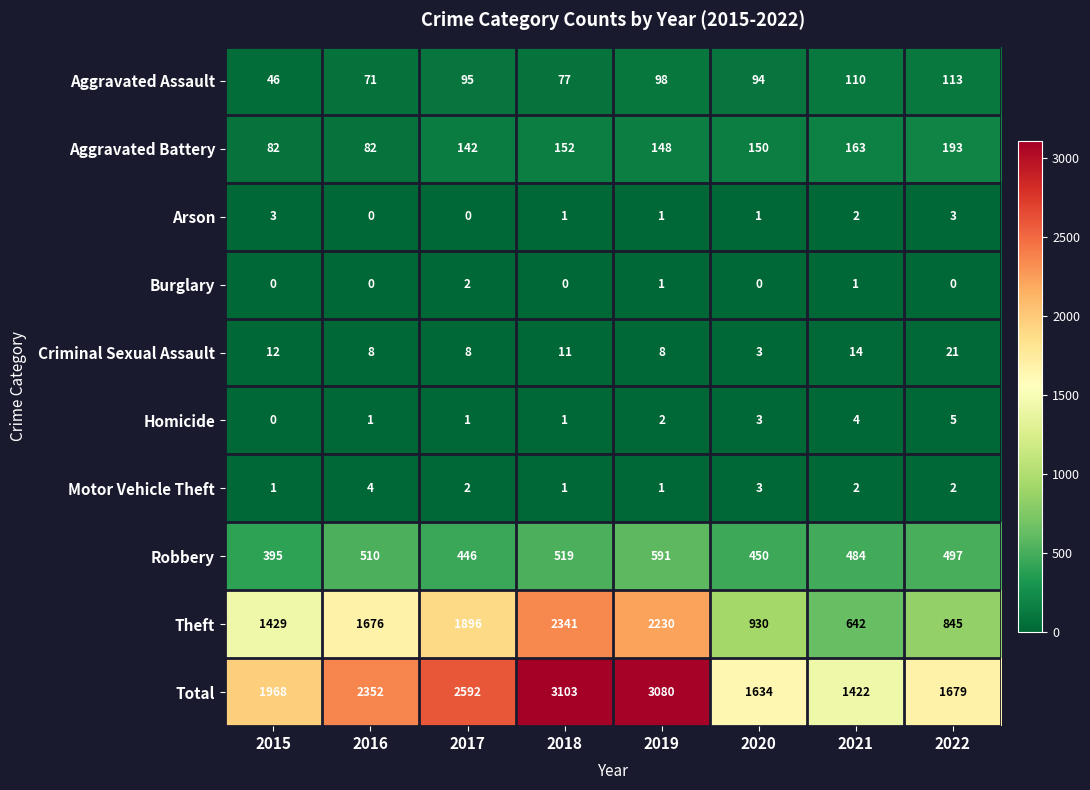

Rank the series by their maximum value, from highest to lowest.

Total, Theft, Robbery, Aggravated Battery, Aggravated Assault, Criminal Sexual Assault, Homicide, Motor Vehicle Theft, Arson, Burglary